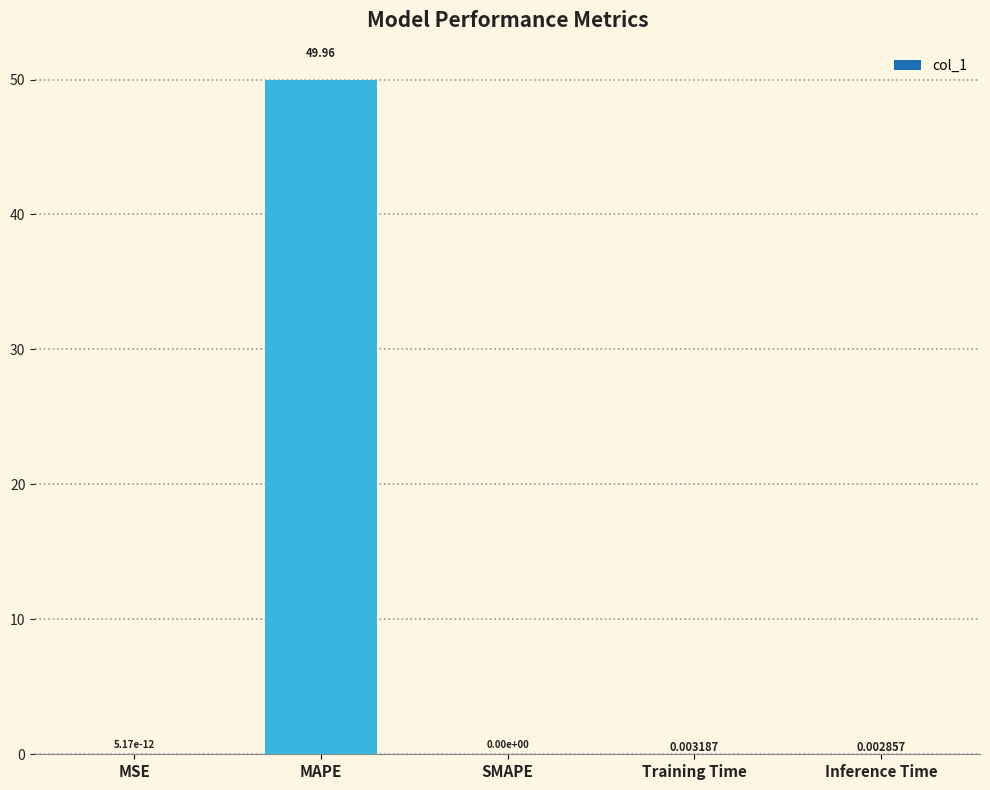

What is the sum of all values?

50.0